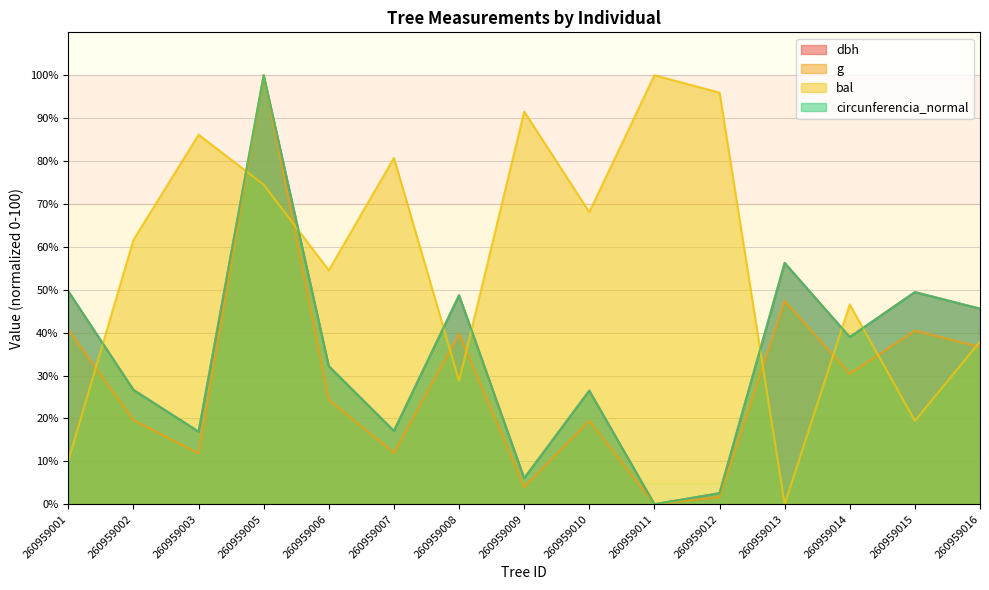

True or false: bal has more than 1 points higher than both neighbors.

True